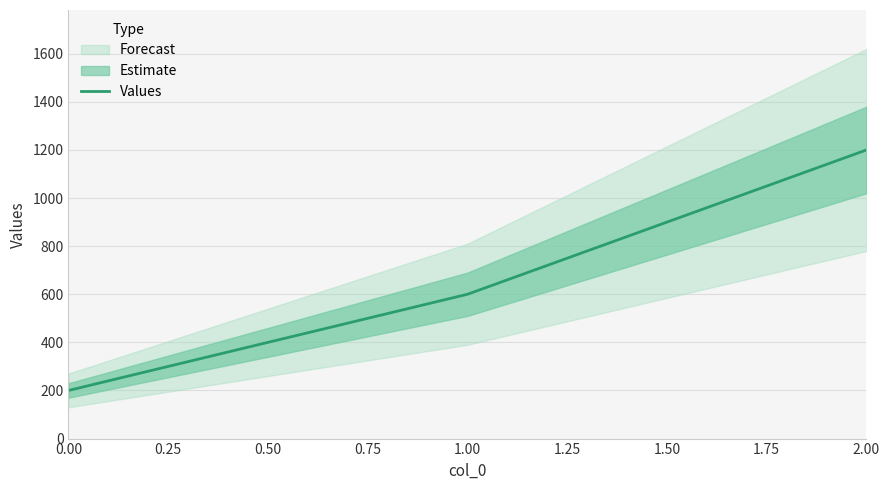

Read the value at 0.00, to the nearest 50.

200